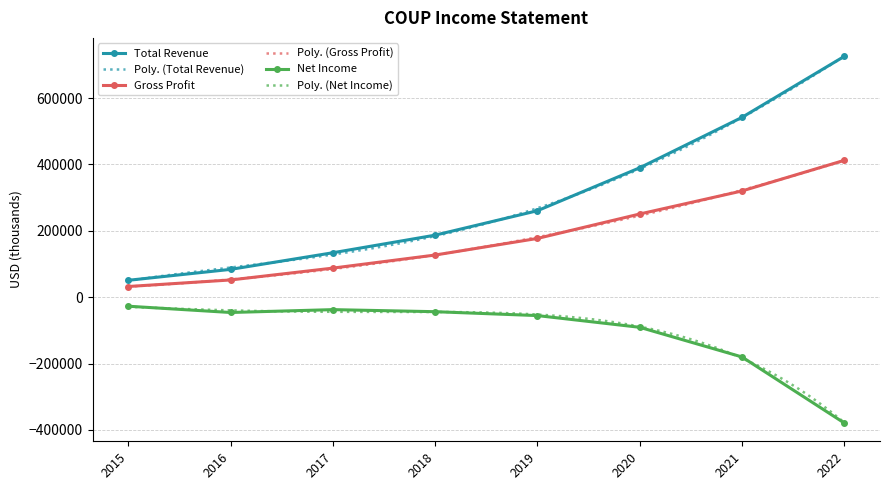

True or false: Total Revenue and Net Income cross at least once.

False